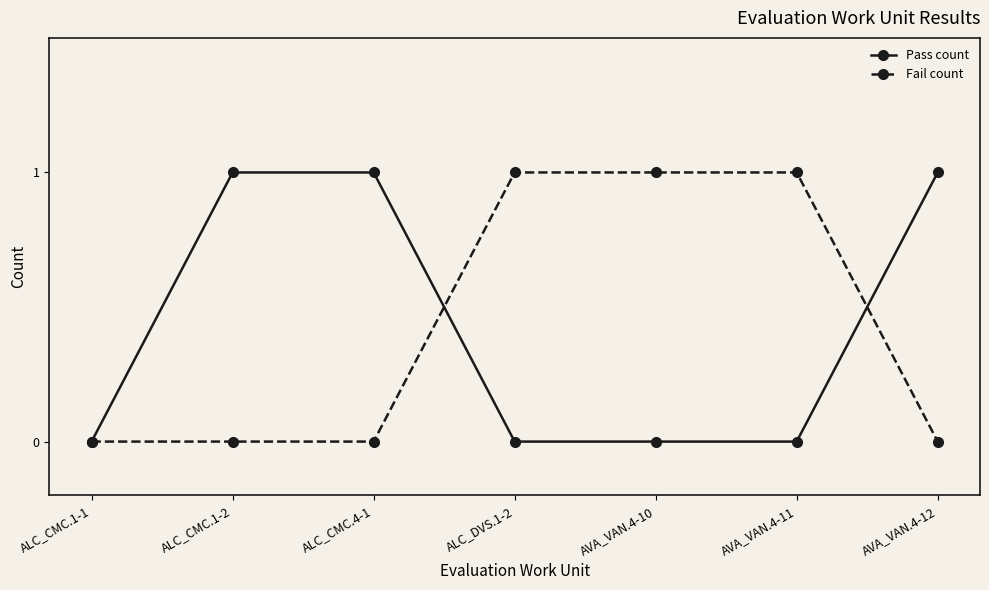

What is the greatest value displayed?

1